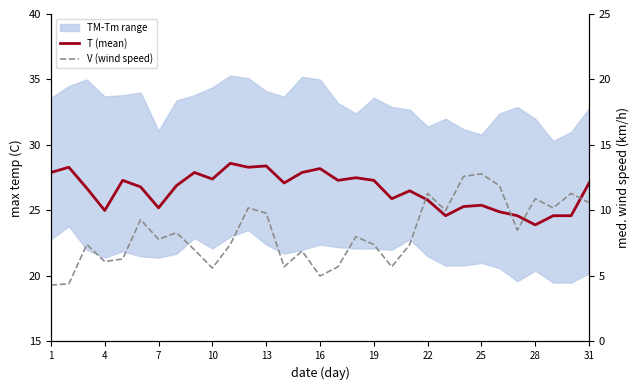

True or false: V (wind speed) has more than 2 interior local peaks.

True